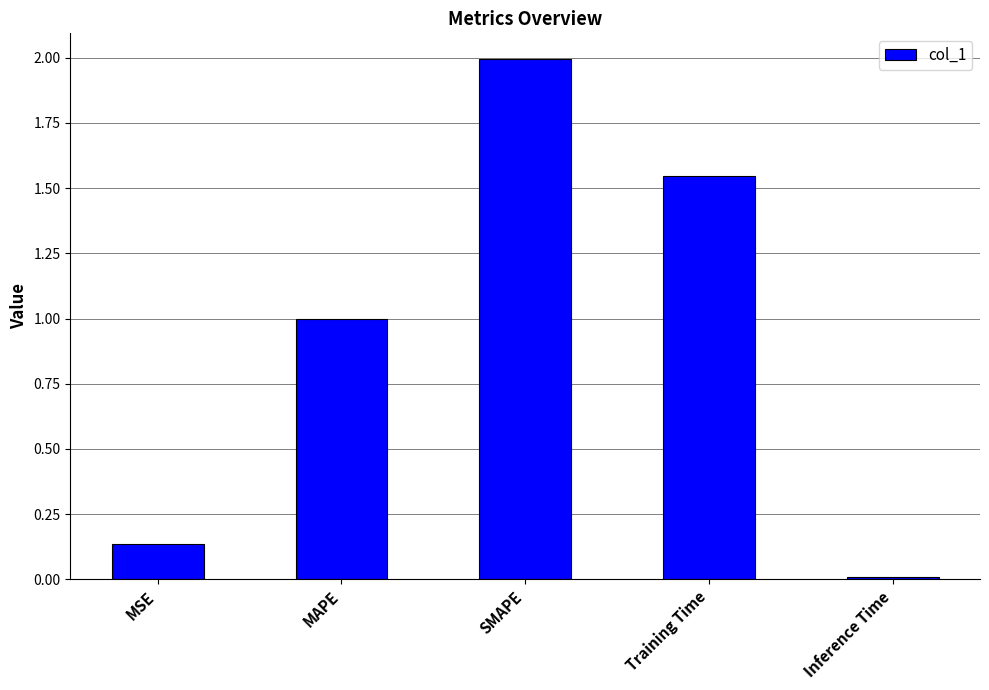

What is the change in value from MSE to Training Time?

+1.4